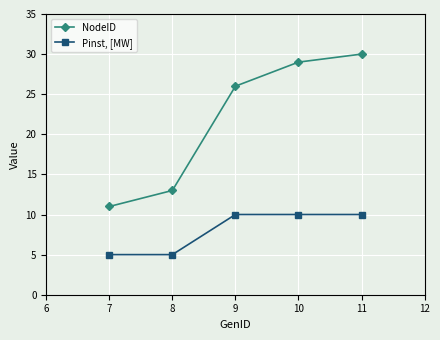

What is the difference between the maximum and minimum values in the Pinst, [MW] series?

5